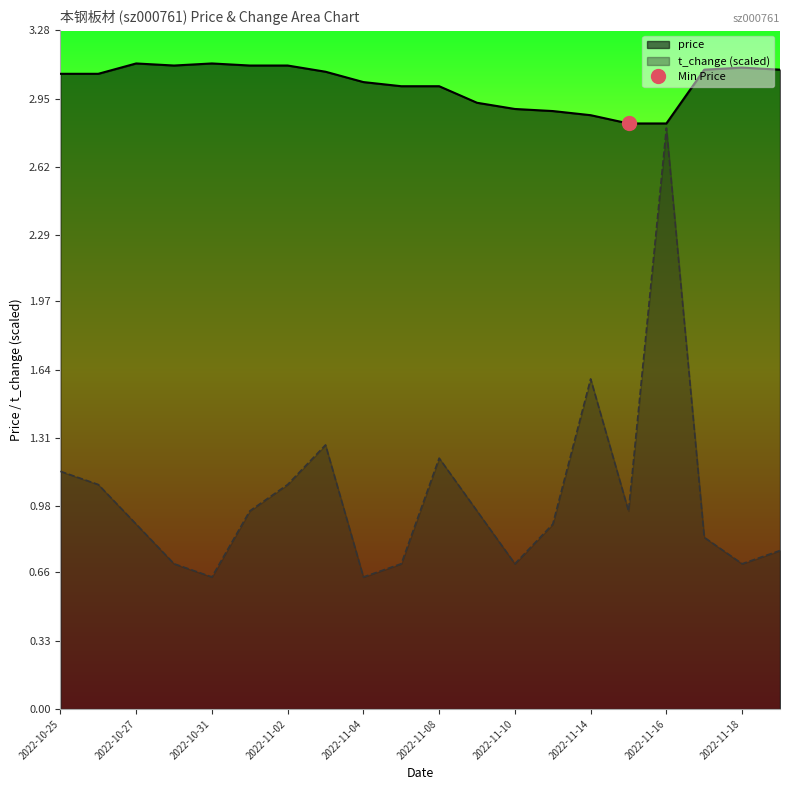

How many interior local valleys does the t_change series have?

5